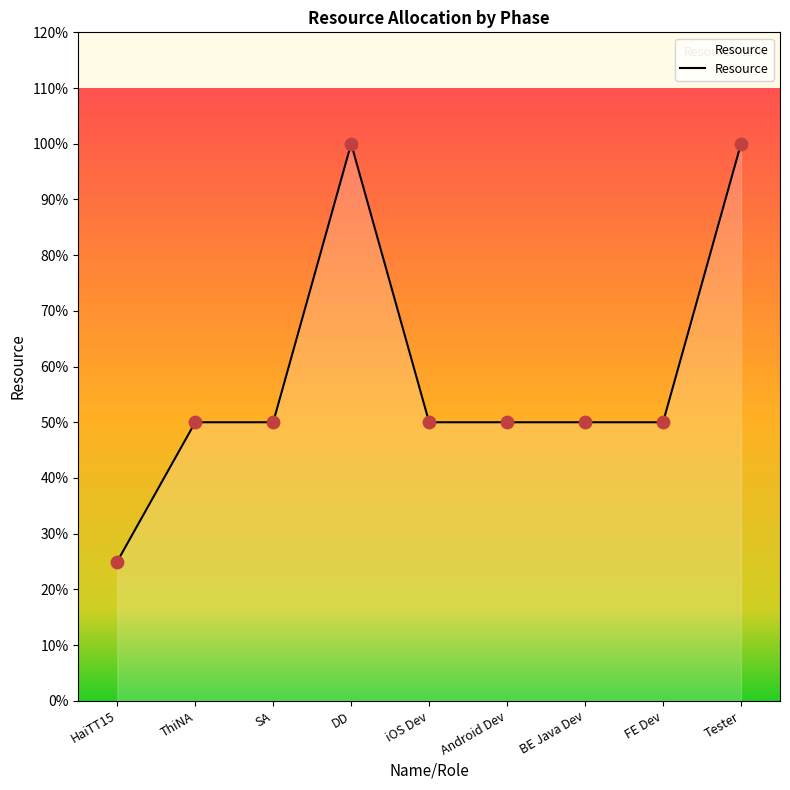

Does the chart have visible grid lines?

No